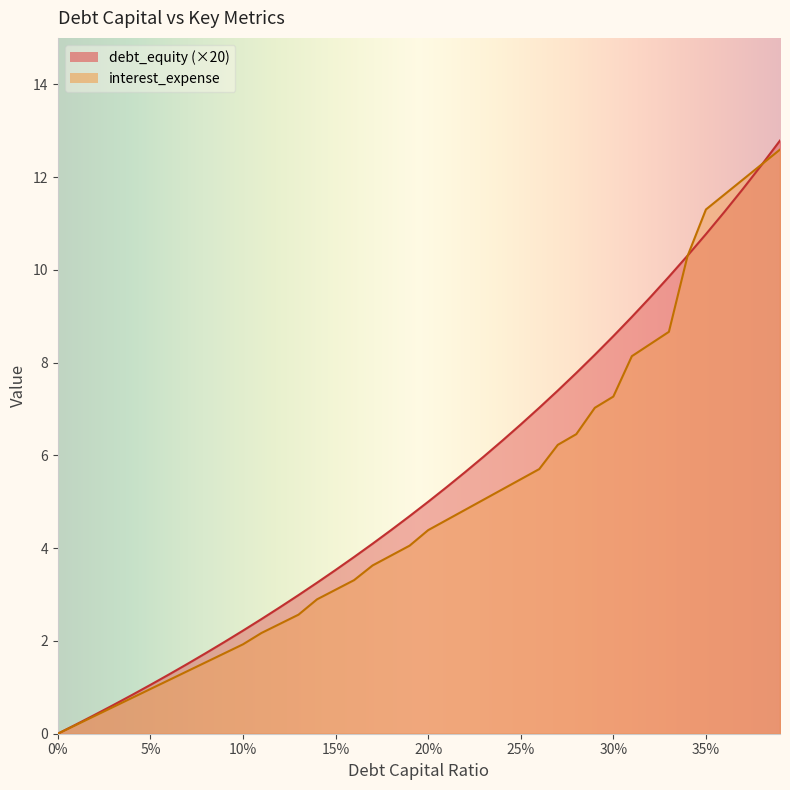

What is the difference between the debt_capital values at 0.36 and 0.37?

0.5